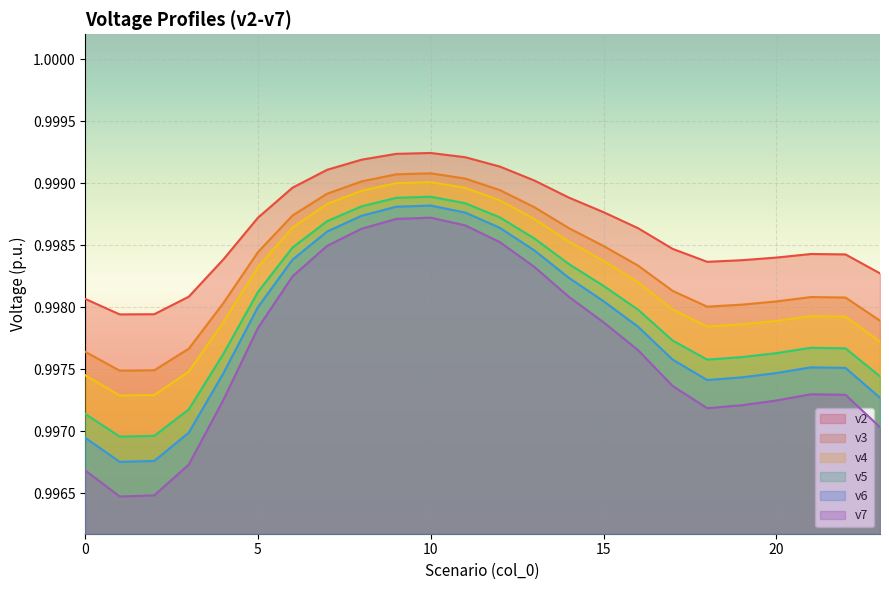

Between 0 and 18, which is larger?

18